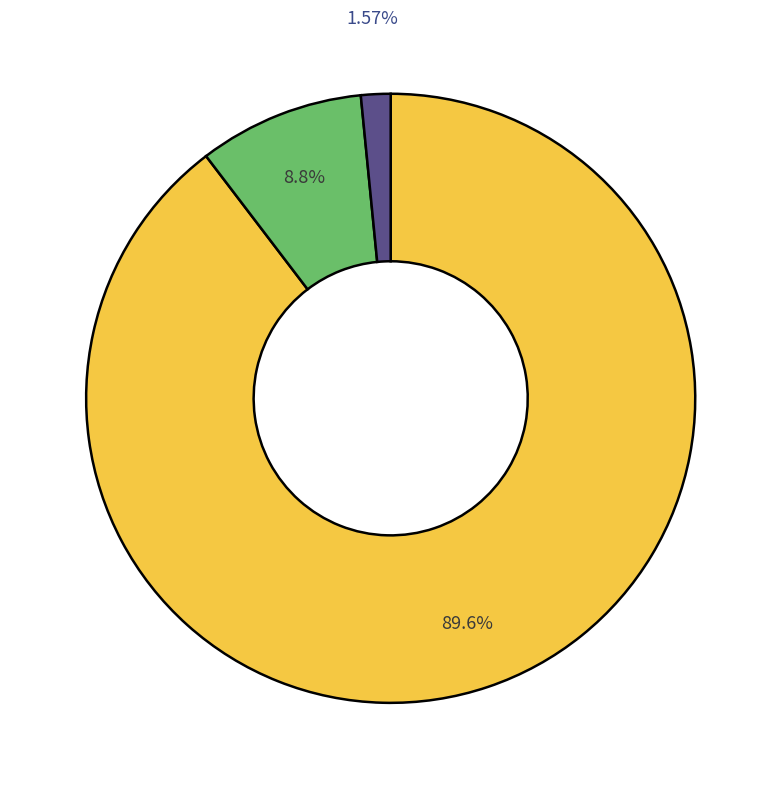

Does any single category account for the majority?

Yes